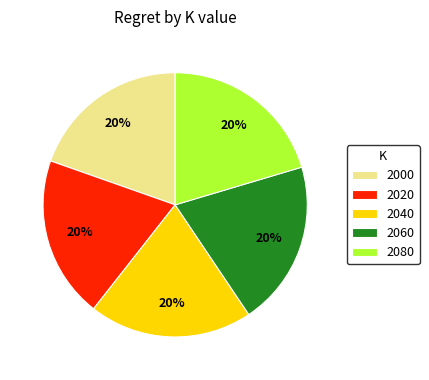

To the nearest percent, what percentage of the pie is 2040?

20%